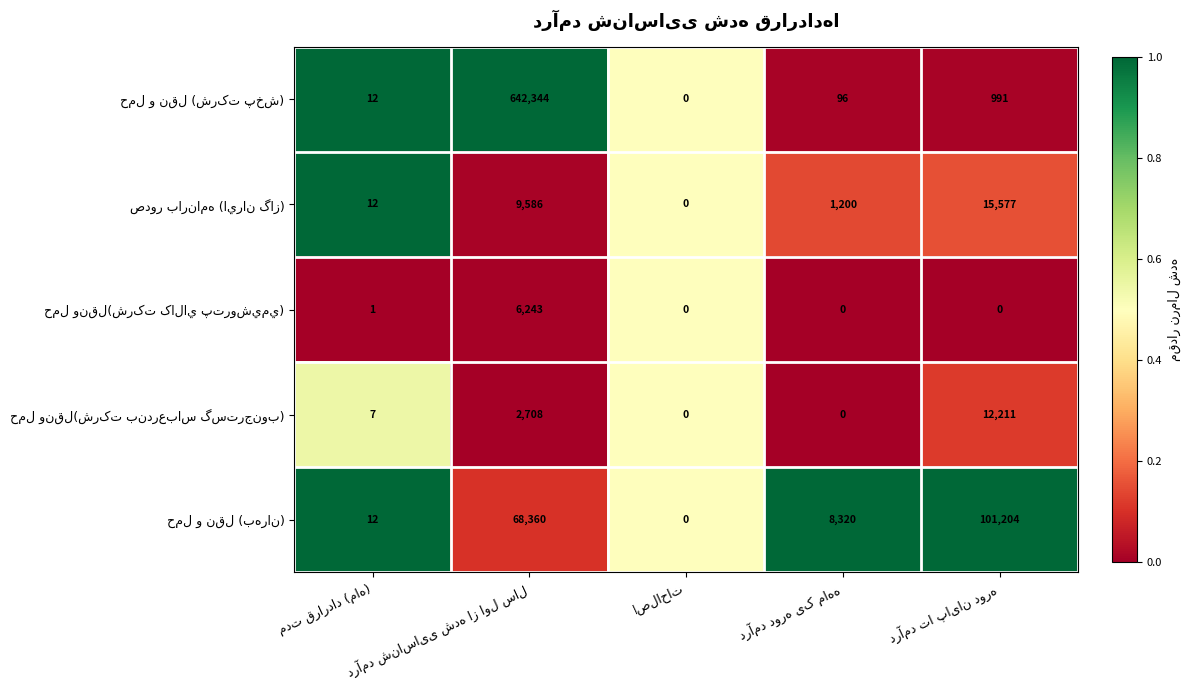

How many data points does each series have?

5